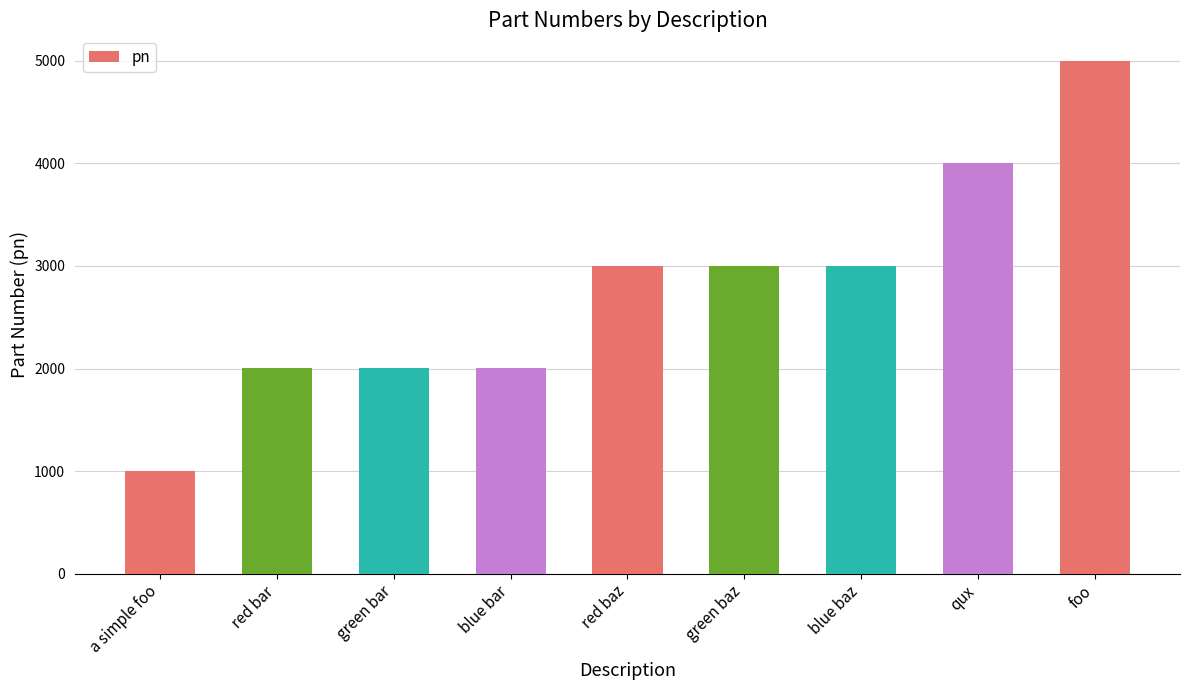

What is the label of the 2nd bar from the right?

qux